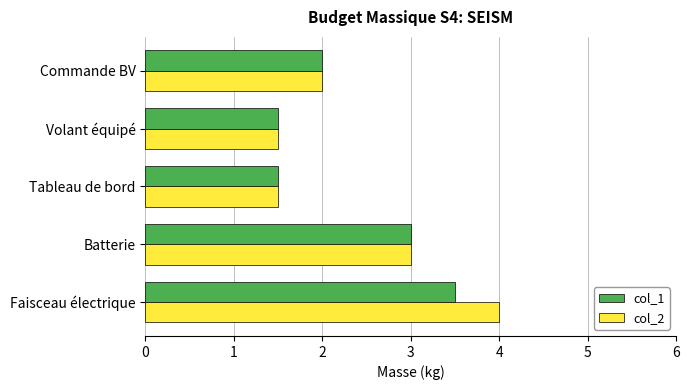

Count the number of data series in this chart.

2